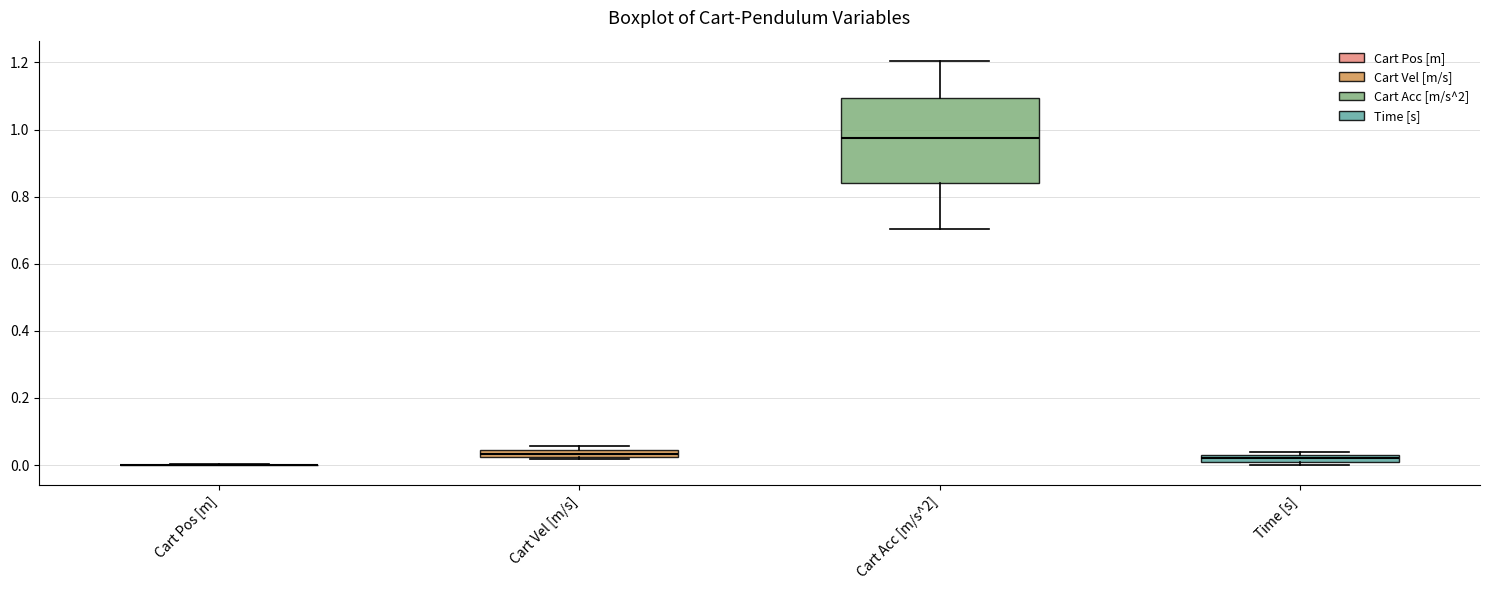

Comparing the boxes themselves (not the whiskers), which one is the tallest?

Cart Acc [m/s^2]